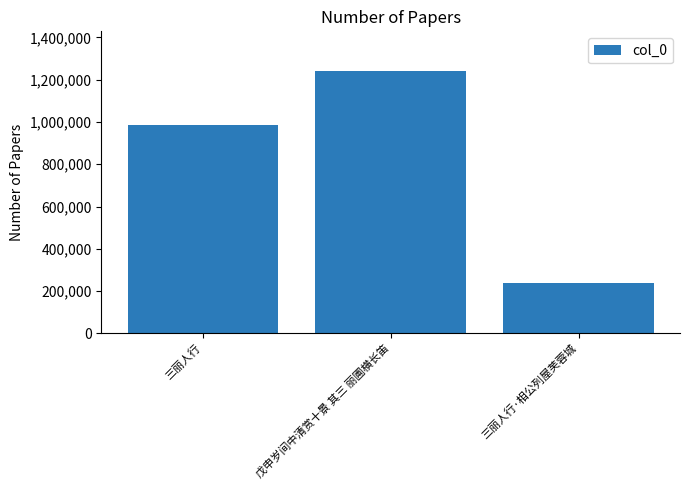

At which category does the chart reach its peak across all series?

戊申岁间中清赏十景 其三 丽圃横长笛